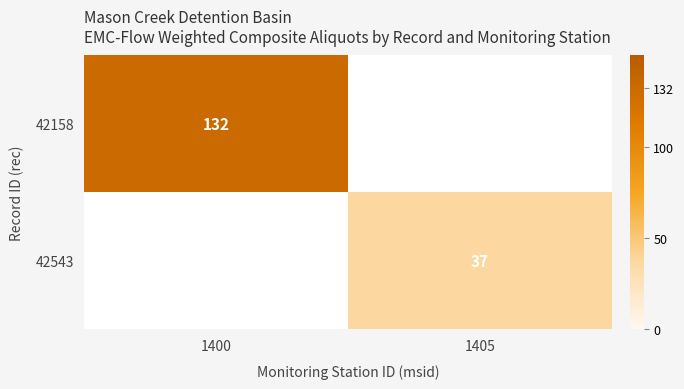

Which series has the largest range (max minus min)?

42158